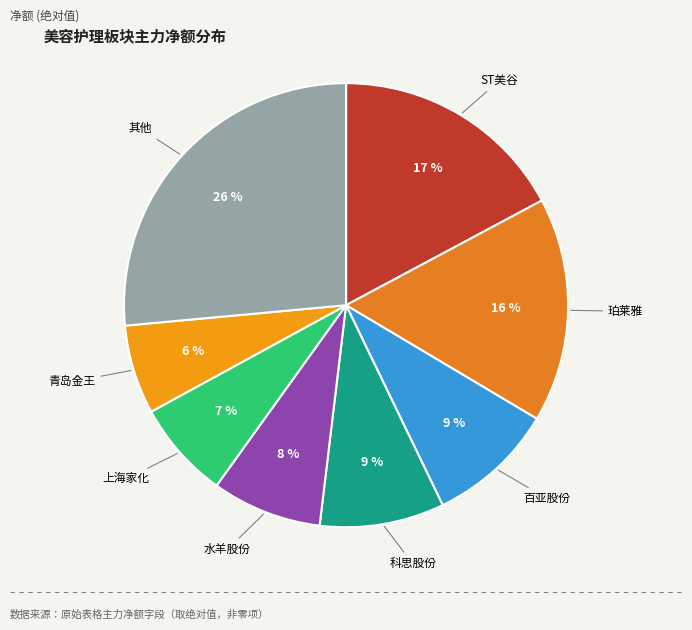

How many segments does this pie chart have?

8